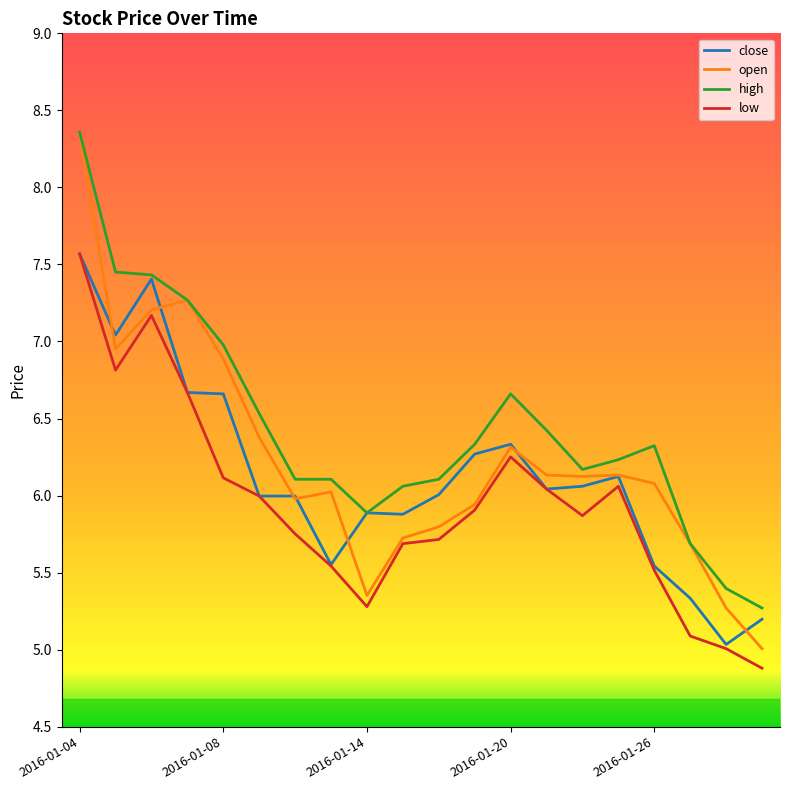

Rank the series by their average value, from lowest to highest.

low, close, open, high